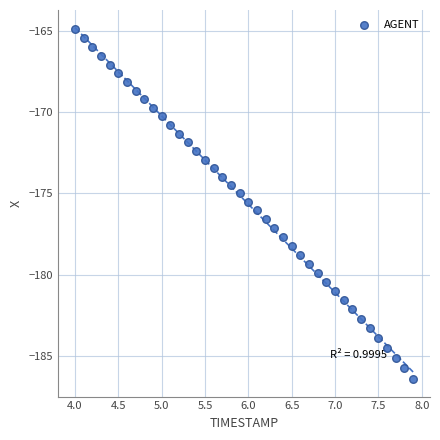

What is the range of X values (max minus min)?

3.9